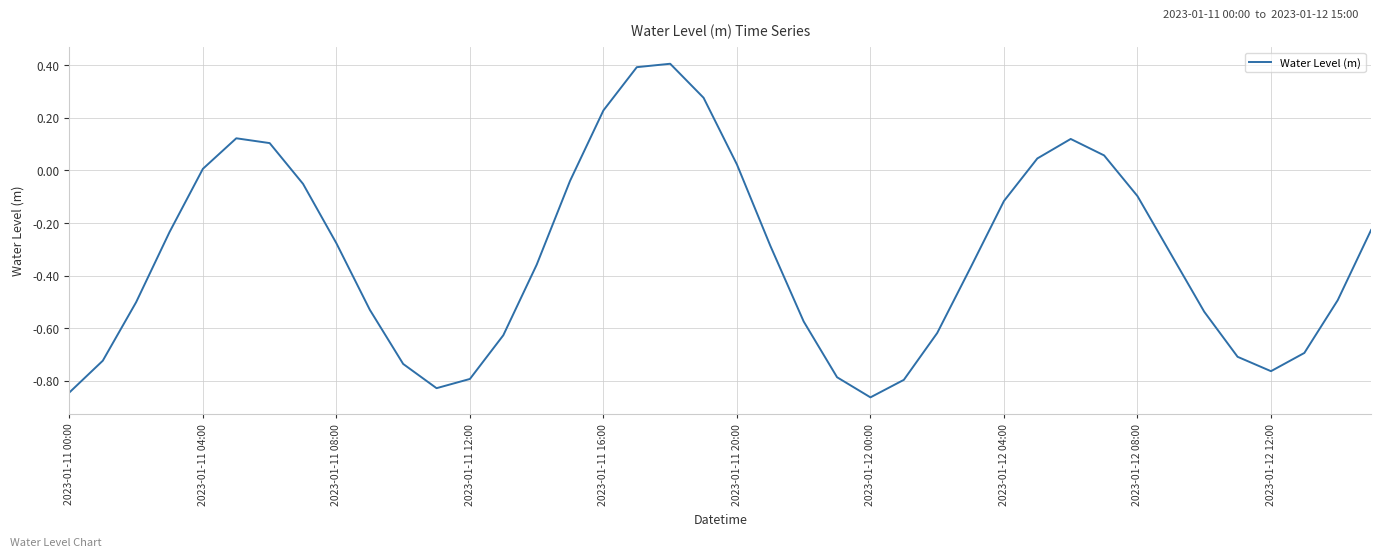

How many interior local peaks (higher than both neighbors) does the data have?

3